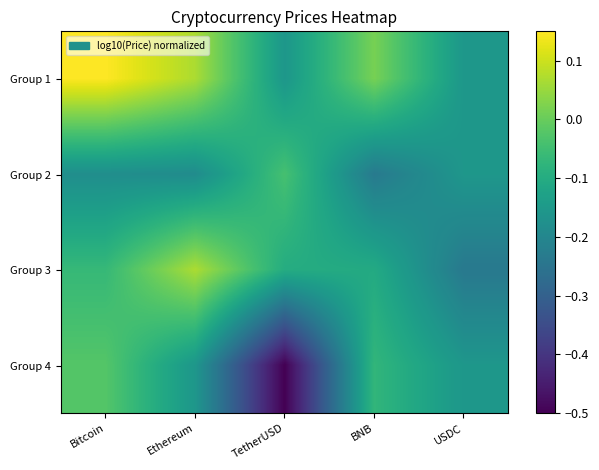

What is the maximum value shown in the chart?

0.2